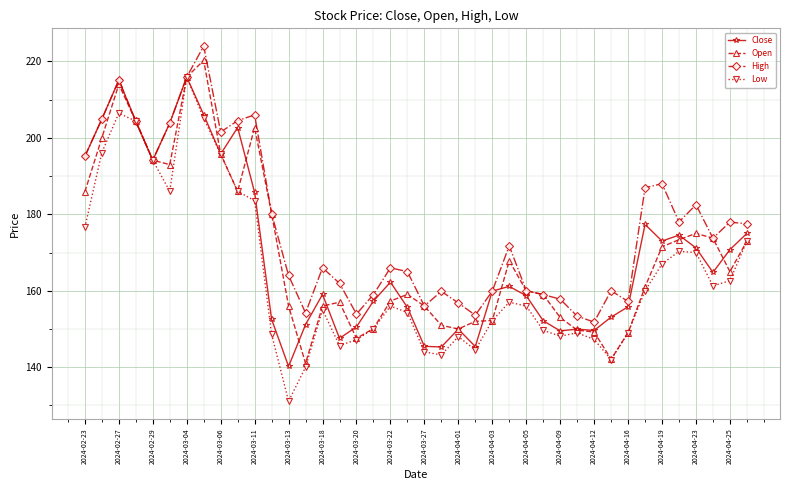

Which series has the widest spread of values?

Low